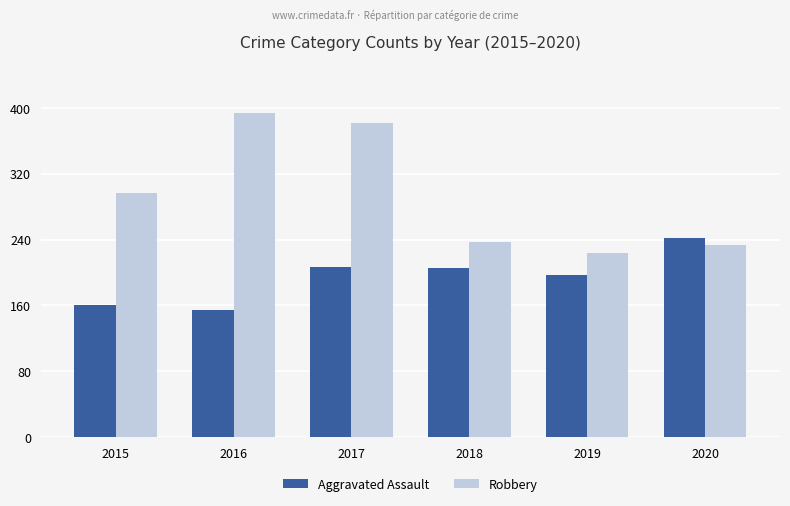

Rank the series by their maximum value, from lowest to highest.

Aggravated Assault, Robbery